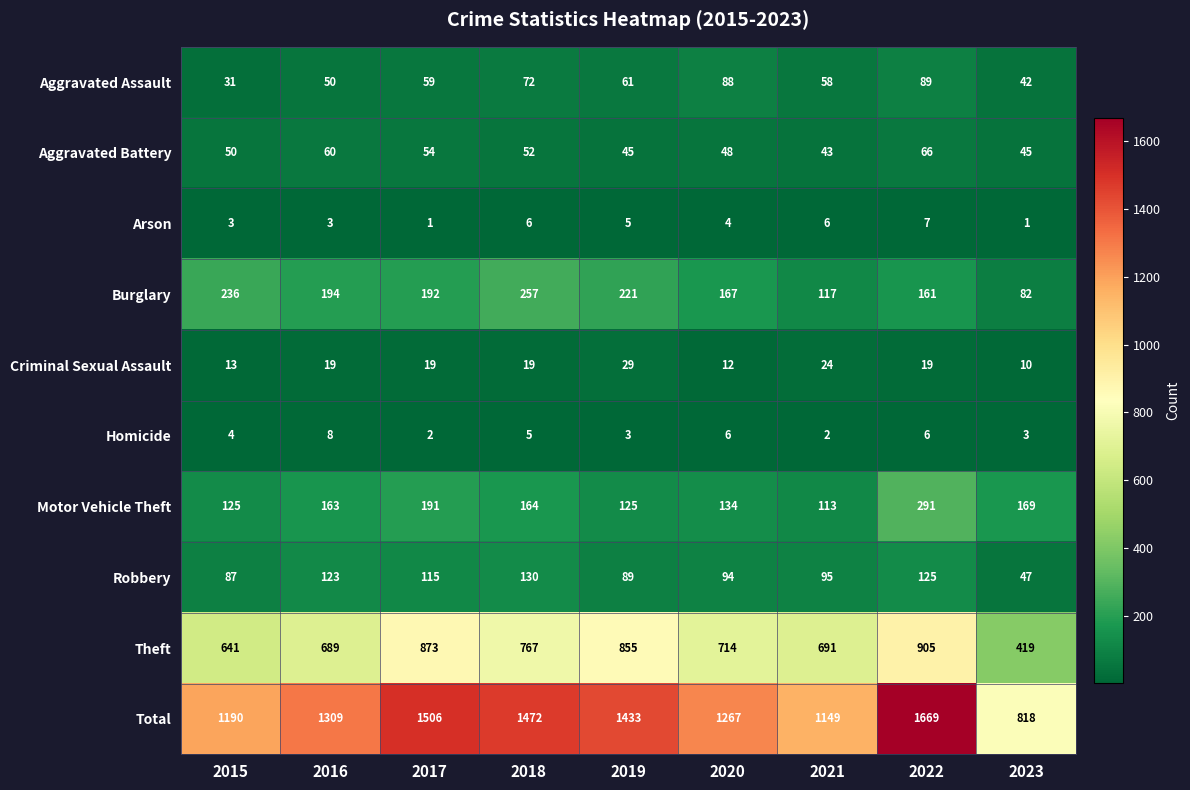

What is the total value across all series at 2019?

2866